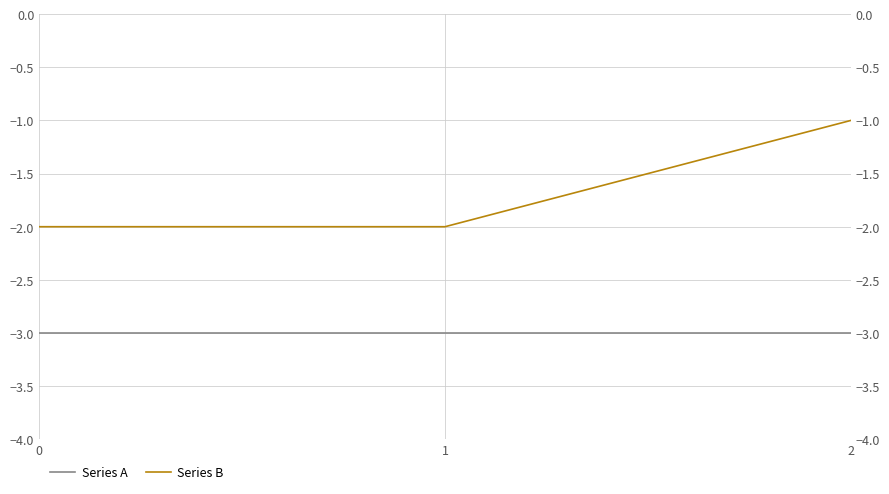

The value of Series B at 1 is -2. True or false?

True